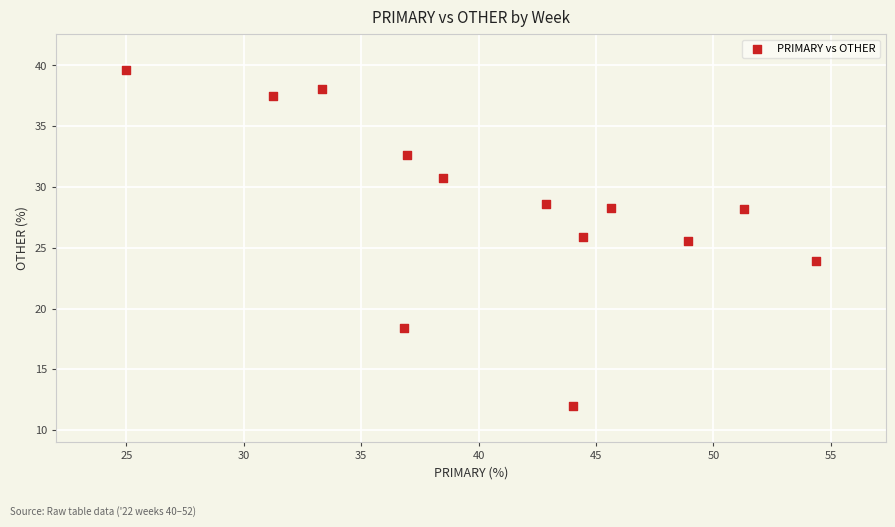

What is the range of Y values (max minus min)?

27.6